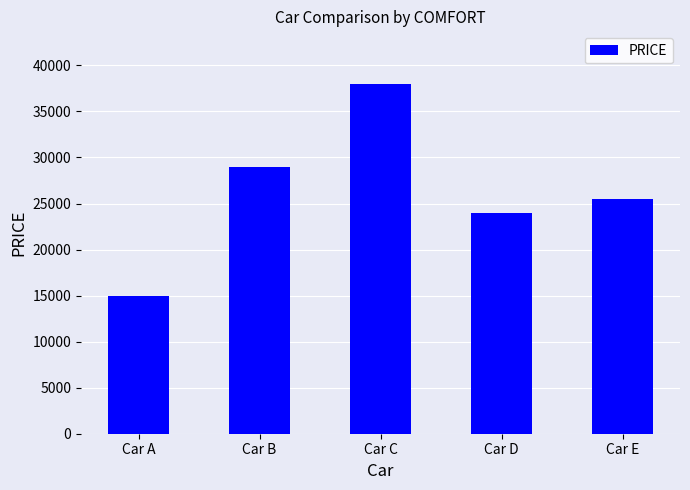

Between Car C and Car D, which is larger?

Car C